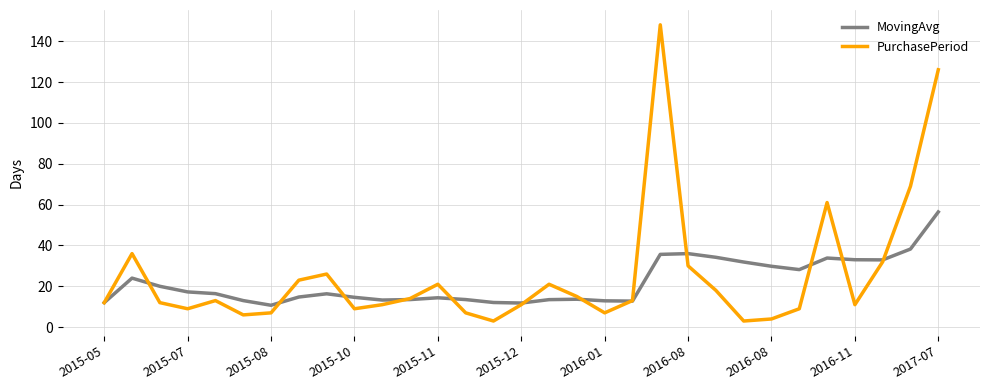

Which series has the largest range (max minus min)?

PurchasePeriod